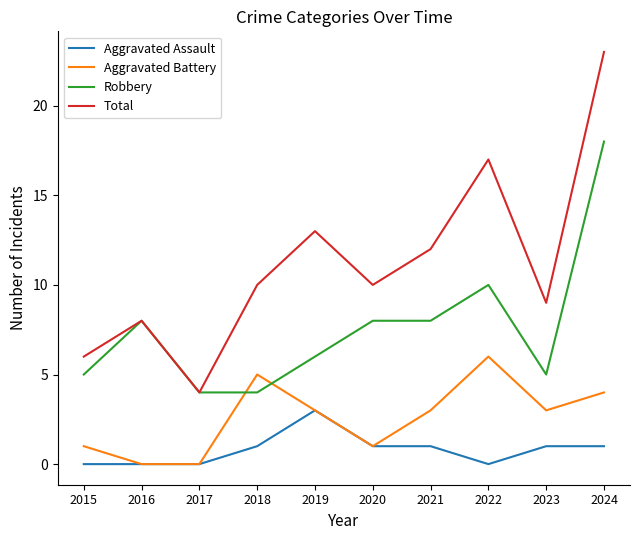

List the series in order of their peak value, lowest first.

Aggravated Assault, Aggravated Battery, Robbery, Total